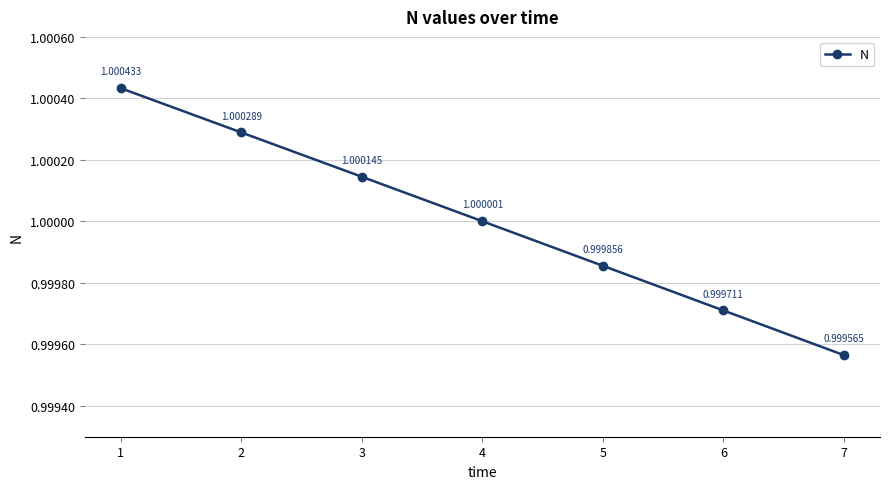

Which label corresponds to the smallest value in the chart?

7